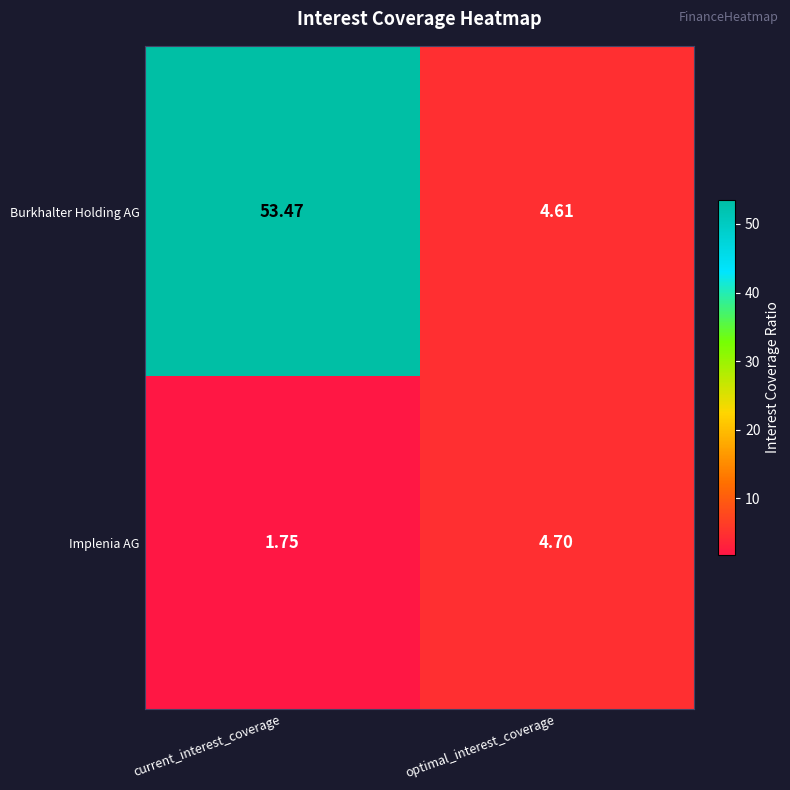

Which series has the largest range (max minus min)?

Burkhalter Holding AG